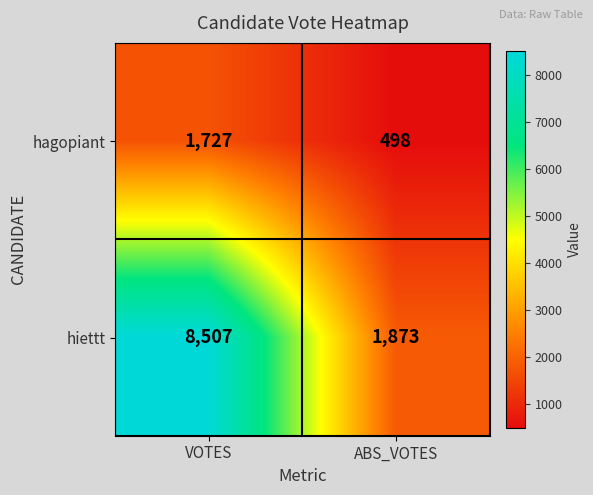

What is the difference between the hiettt values at VOTES and ABS_VOTES?

6634